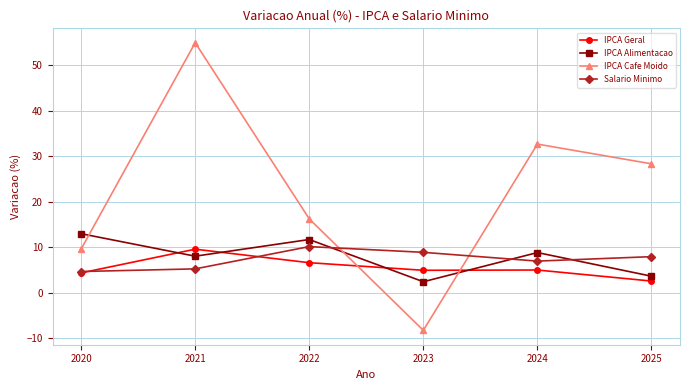

How many lines are shown in the chart?

4